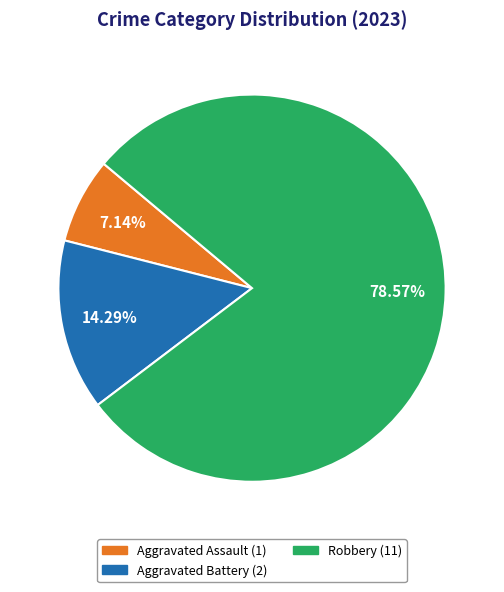

Is there a majority slice in this chart?

Yes